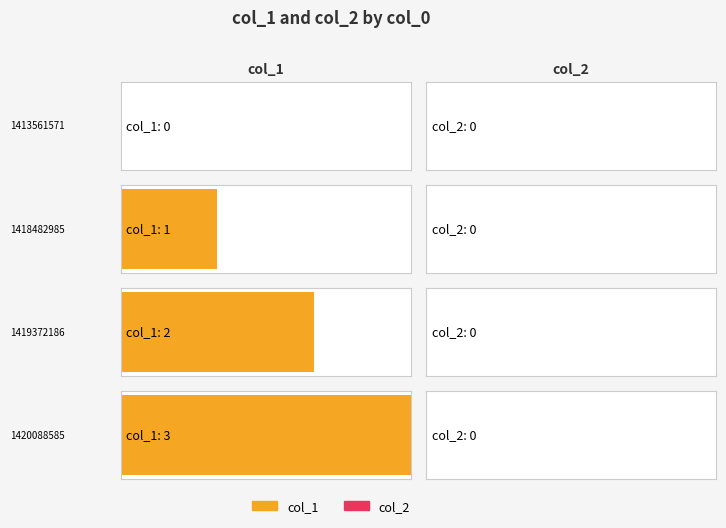

The col_2 series shows 0 at 1418482985. True or false?

True